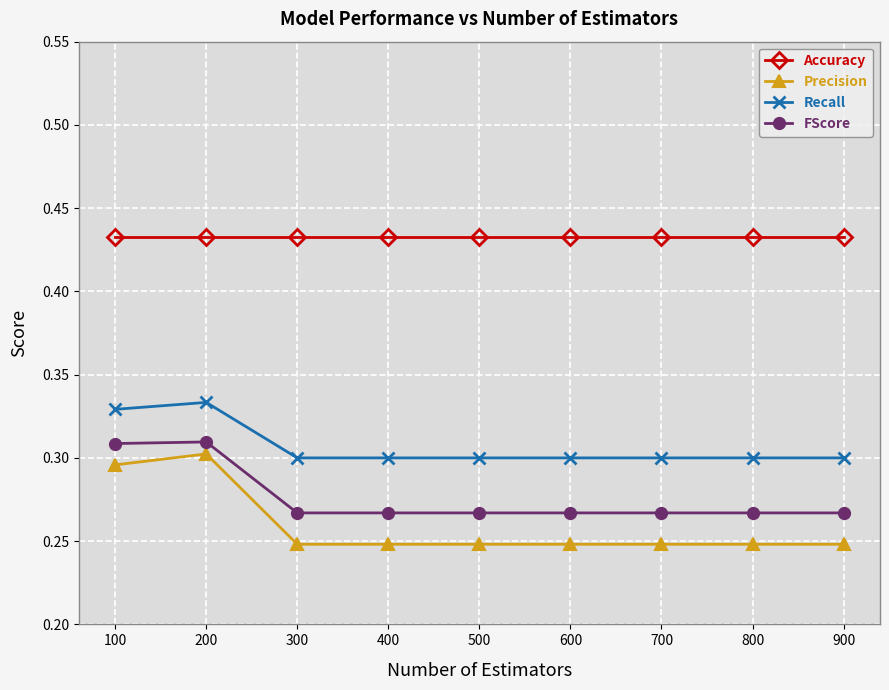

Count the number of data series in this chart.

4